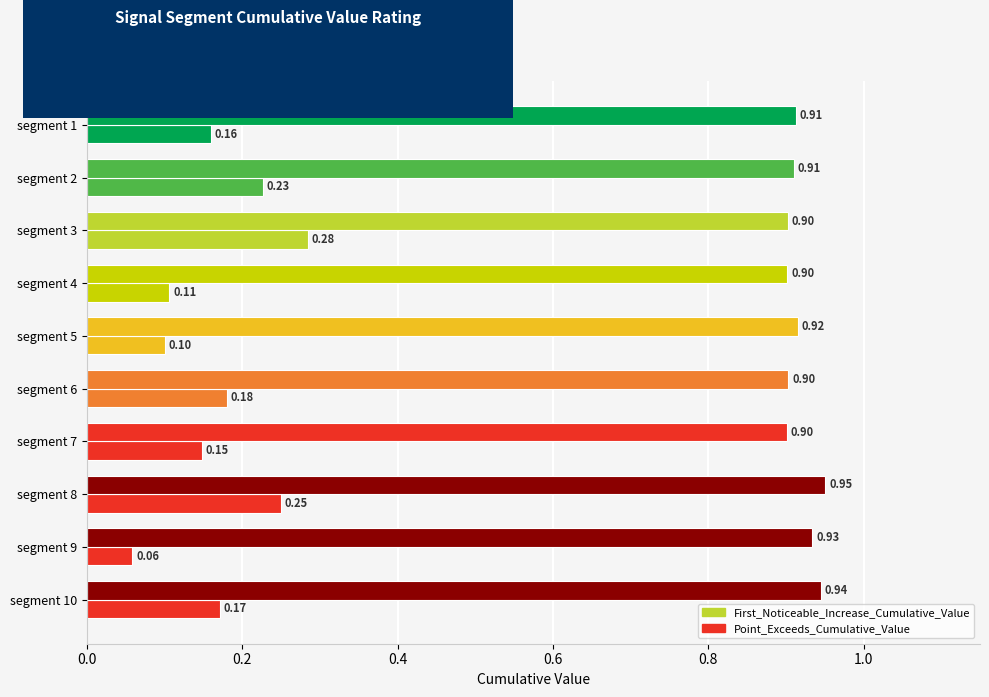

How many data points does each series have?

10